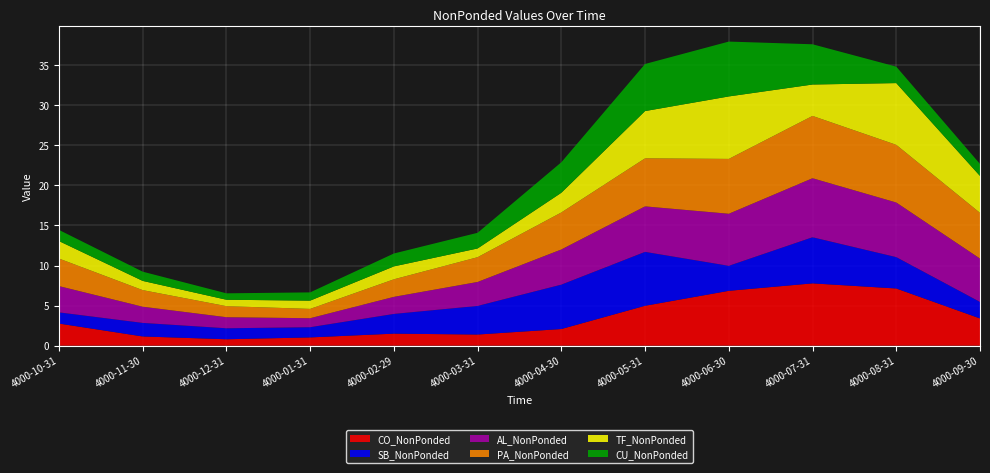

Reading left to right, list all the values displayed in this chart.

CO_NonPonded: 2.8	1.2	0.8	1.0	1.5	1.4	2.1	5.0	6.8	7.8	7.1	3.4
SB_NonPonded: 1.4	1.7	1.4	1.3	2.5	3.6	5.5	6.7	3.1	5.8	3.9	2.1
AL_NonPonded: 3.3	2.0	1.4	1.1	2.1	3.0	4.4	5.7	6.5	7.4	6.8	5.4
PA_NonPonded: 3.4	2.1	1.4	1.2	2.2	3.1	4.6	6.0	6.8	7.8	7.2	5.7
TF_NonPonded: 2.2	1.2	0.8	1.0	1.6	1.1	2.5	5.9	7.8	3.9	7.7	4.6
CU_NonPonded: 1.4	1.2	0.8	1.0	1.6	2.0	3.8	5.9	6.8	5.0	2.1	1.5